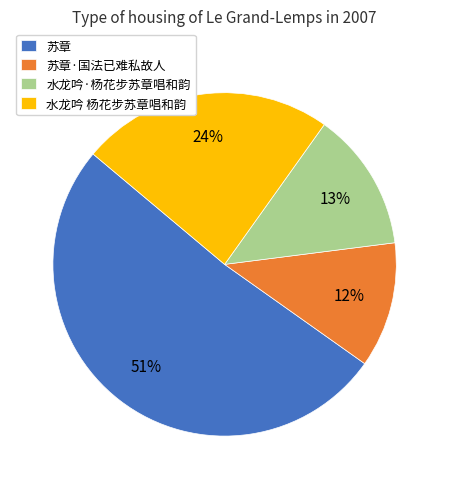

To the nearest percent, what is the difference between the largest and smallest slice percentages?

39%